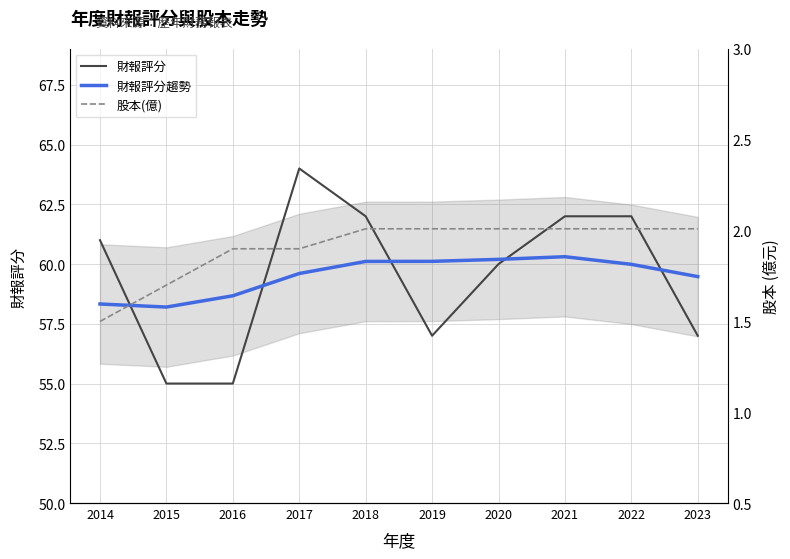

True or false: 財報評分 and 財報評分趨勢 cross at least once.

True